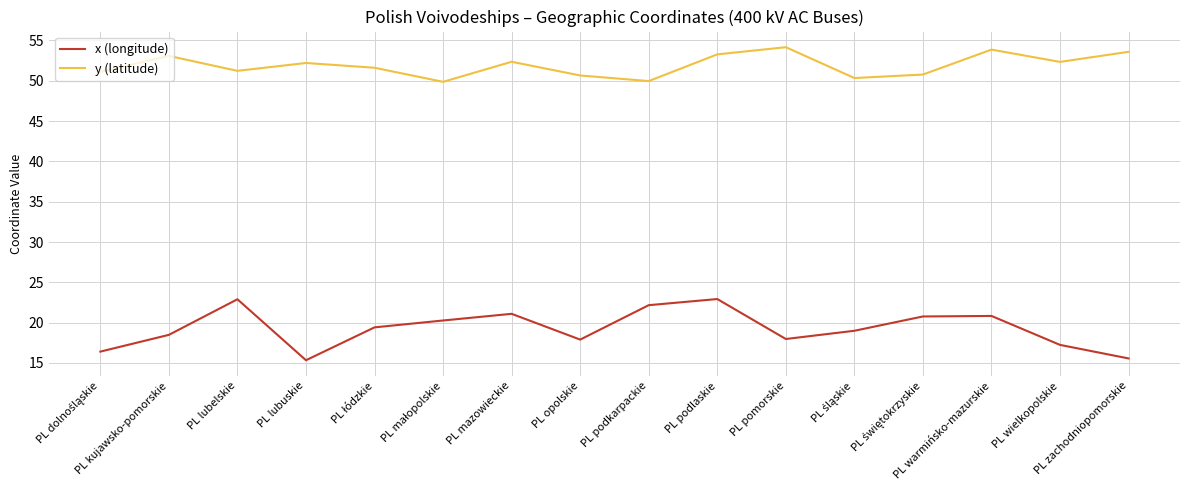

True or false: x (longitude) and y (latitude) cross at least once.

False